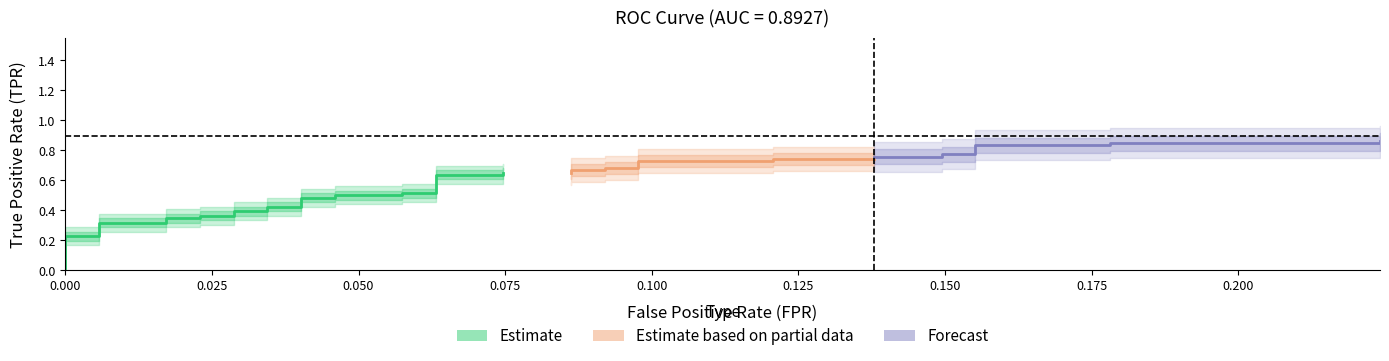

What is the total value across all series at 20?

0.7